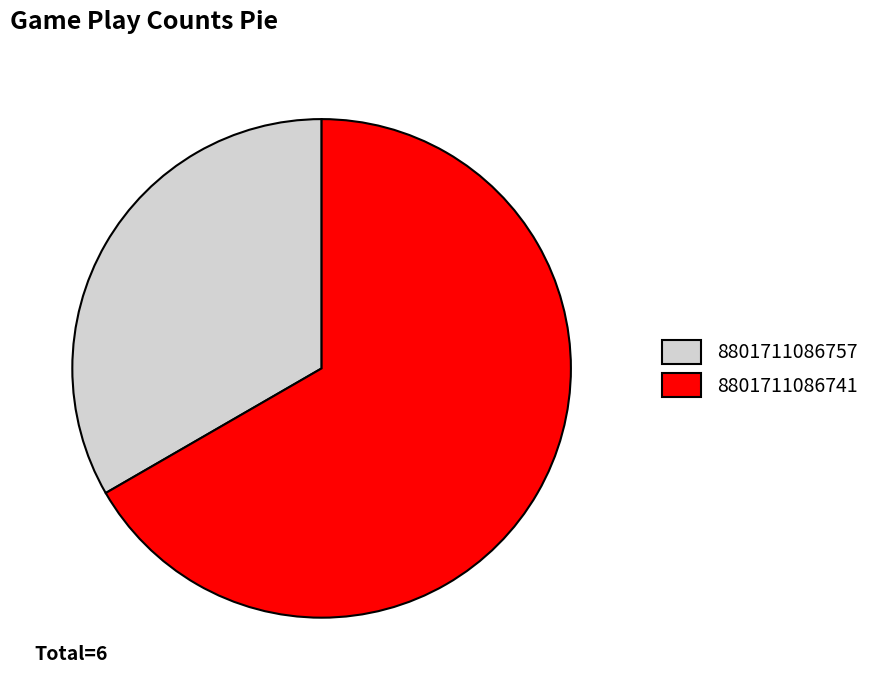

How many segments does this pie chart have?

2